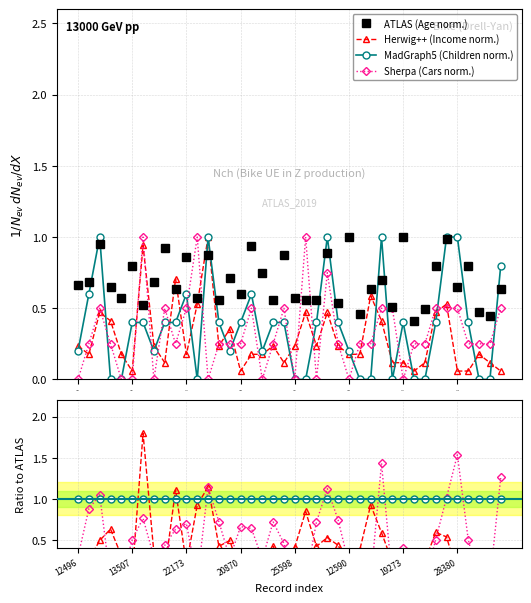

Count the Children values in the range 0 to 1.

40